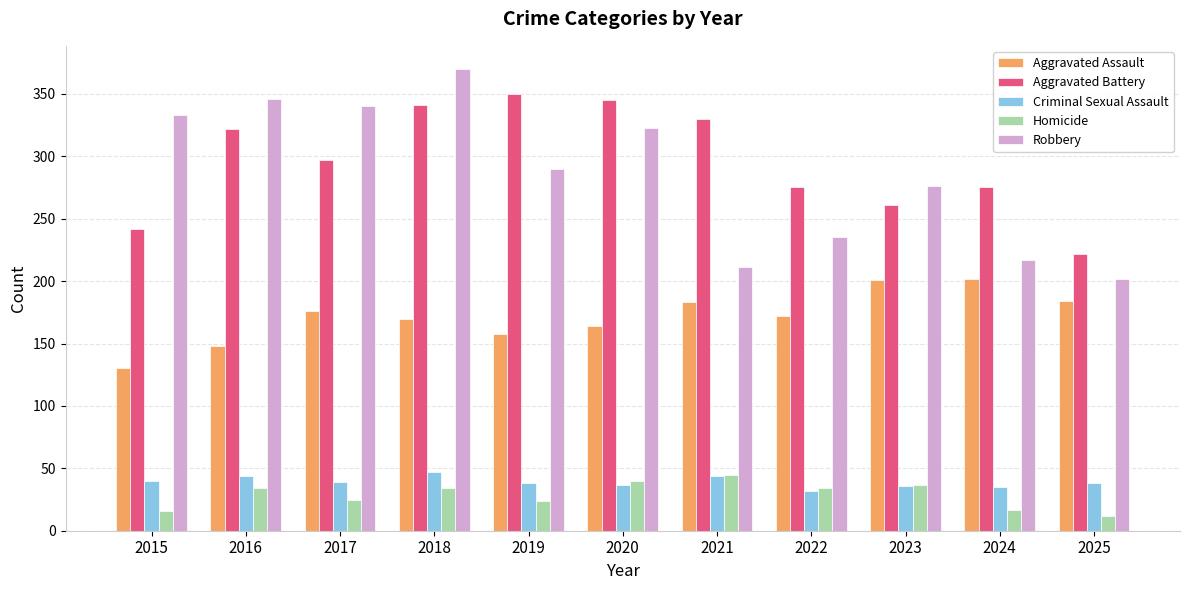

What is the value of the Aggravated Assault bar at the 5th from the left?

158